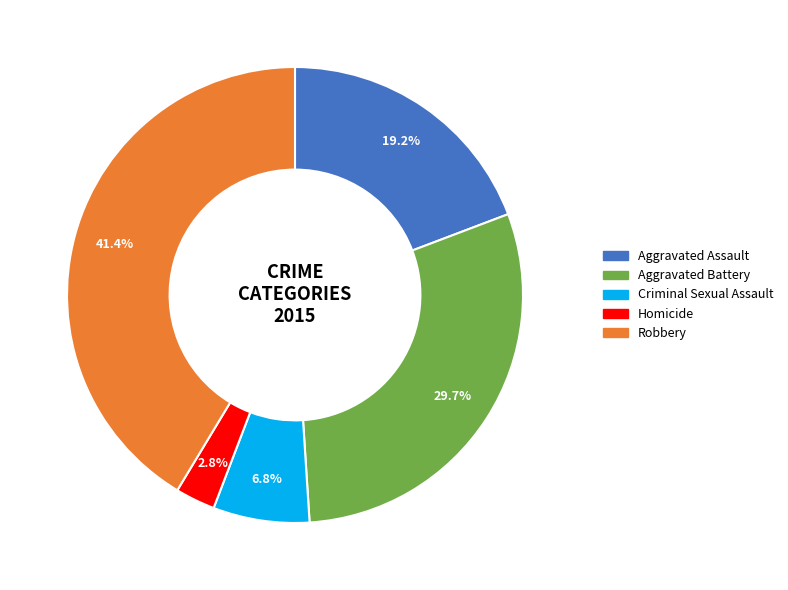

What percentage is the Robbery slice, to the nearest percent?

41%